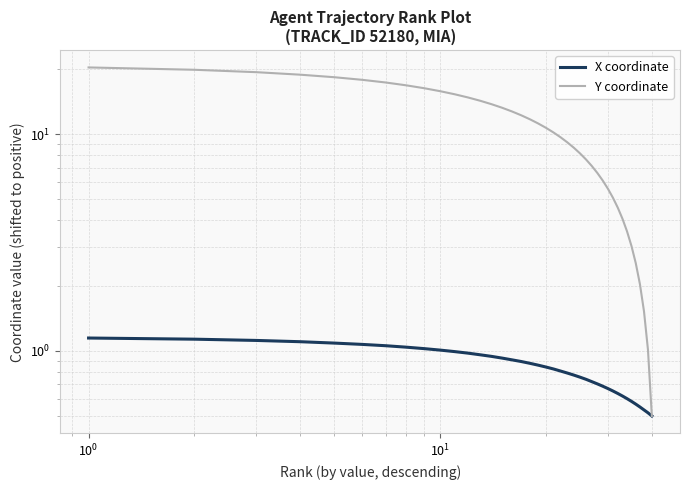

At how many categories does at least one series exceed 16?

9